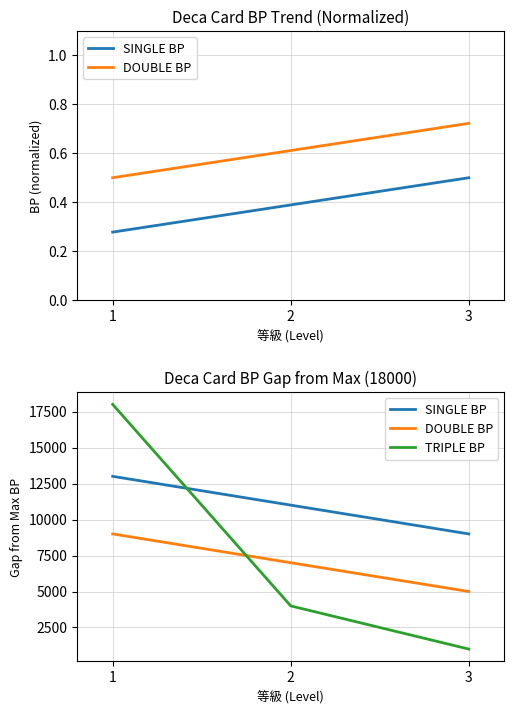

What is the difference between the highest and lowest values at 1?

9000